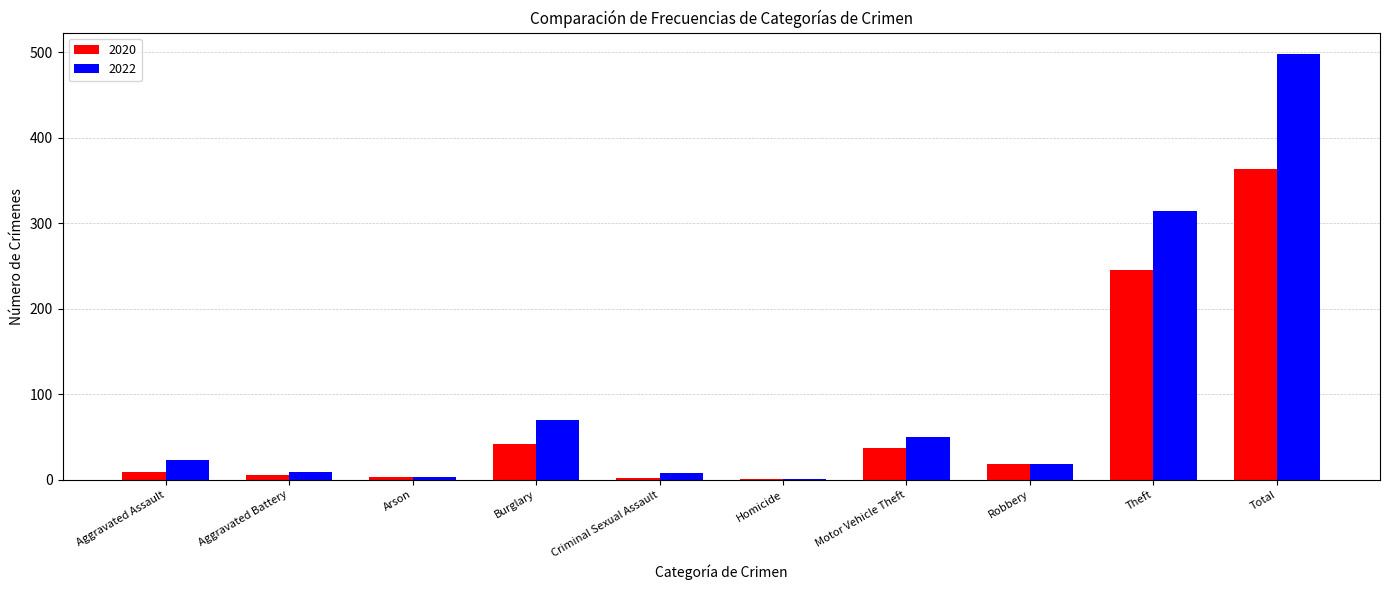

What is the sum of all 2022 values?

996